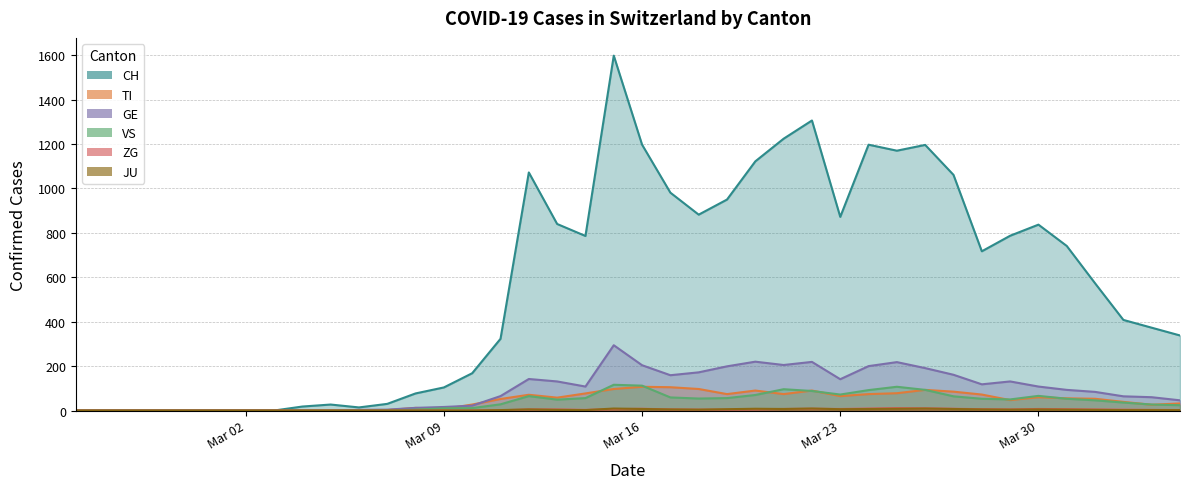

Which series has the largest total across all categories?

CH